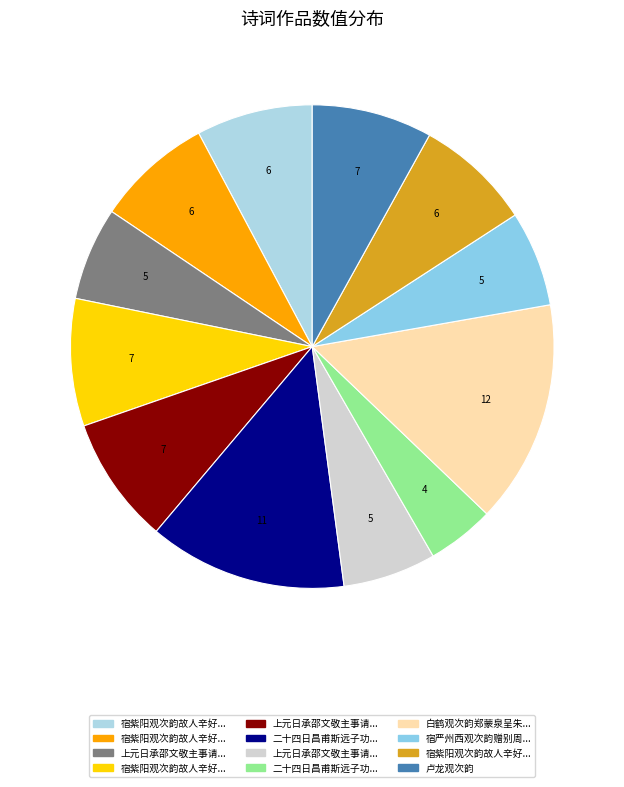

Count the number of slices in the pie.

12